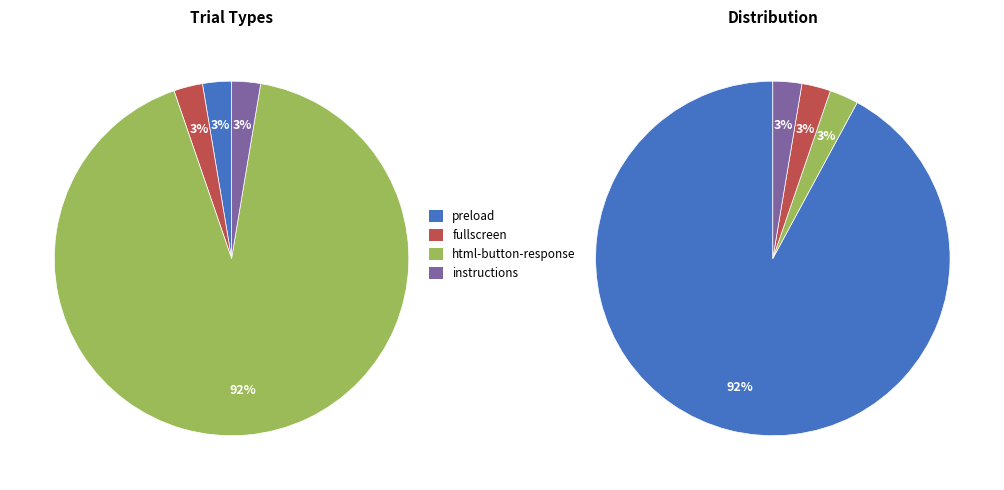

What is the majority slice?

html-button-response